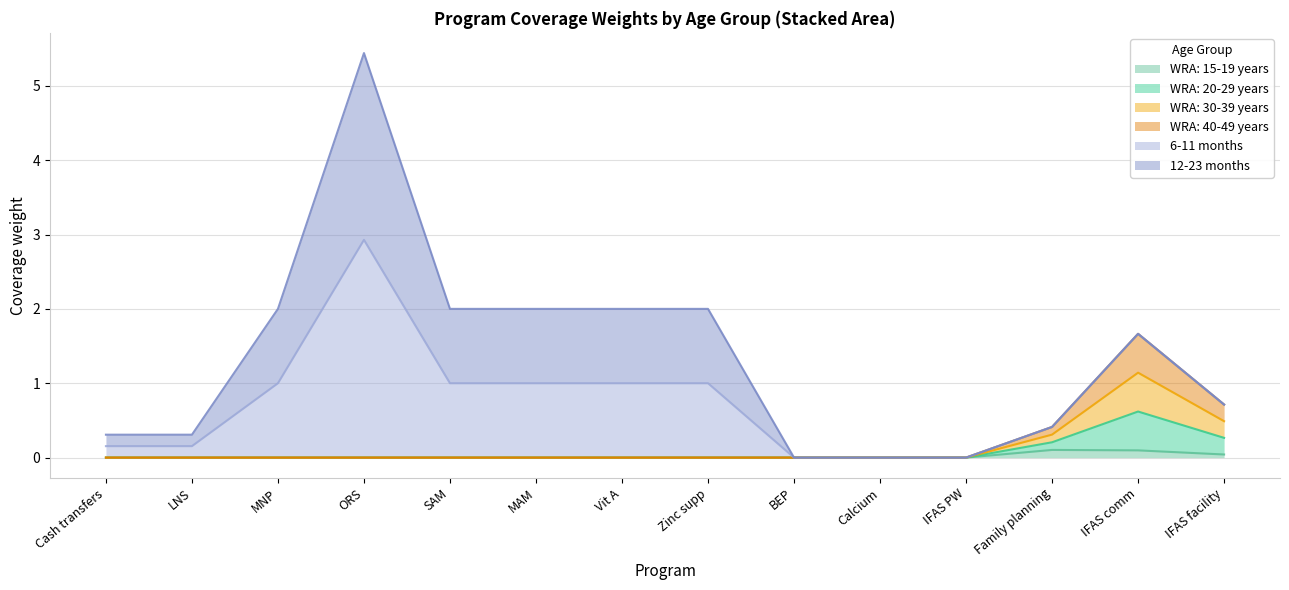

True or false: 12-23 months and 6-11 months cross at least once.

False